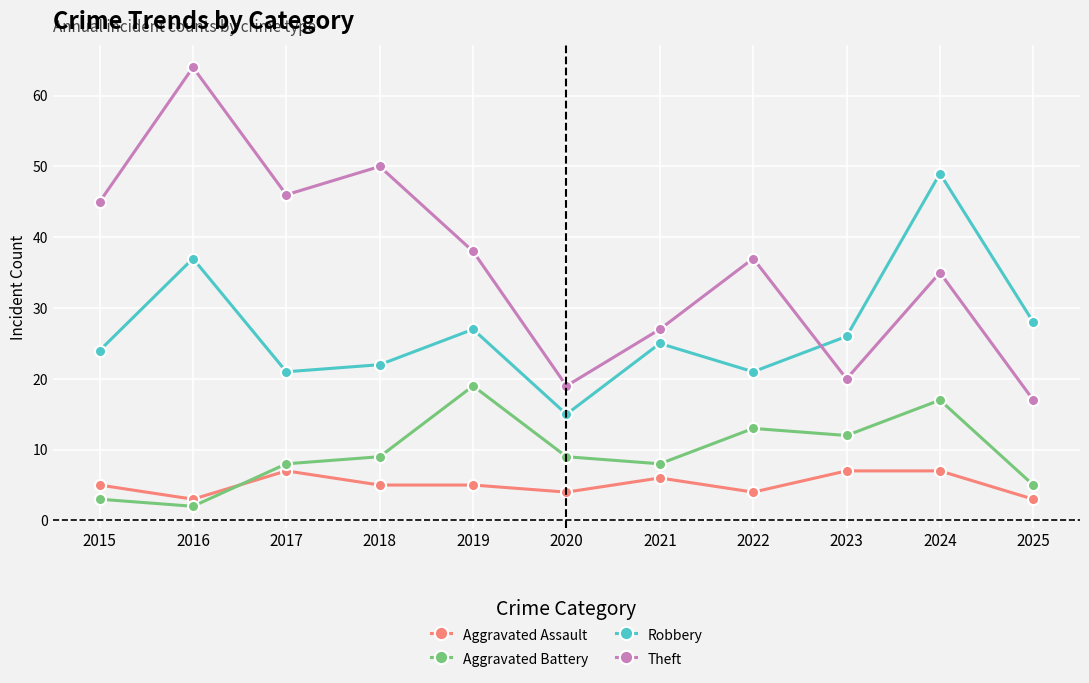

Is the value of Theft at 2020 greater than the value of Aggravated Battery at 2025?

Yes